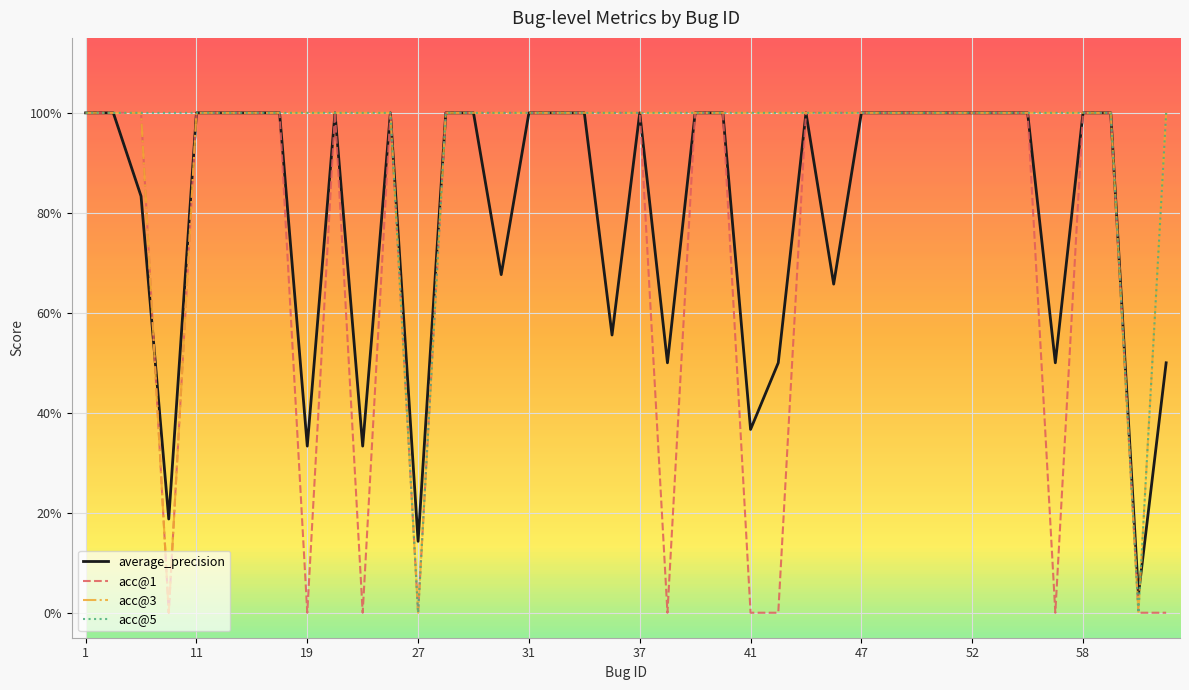

At which category is the sum across all series the highest?

1